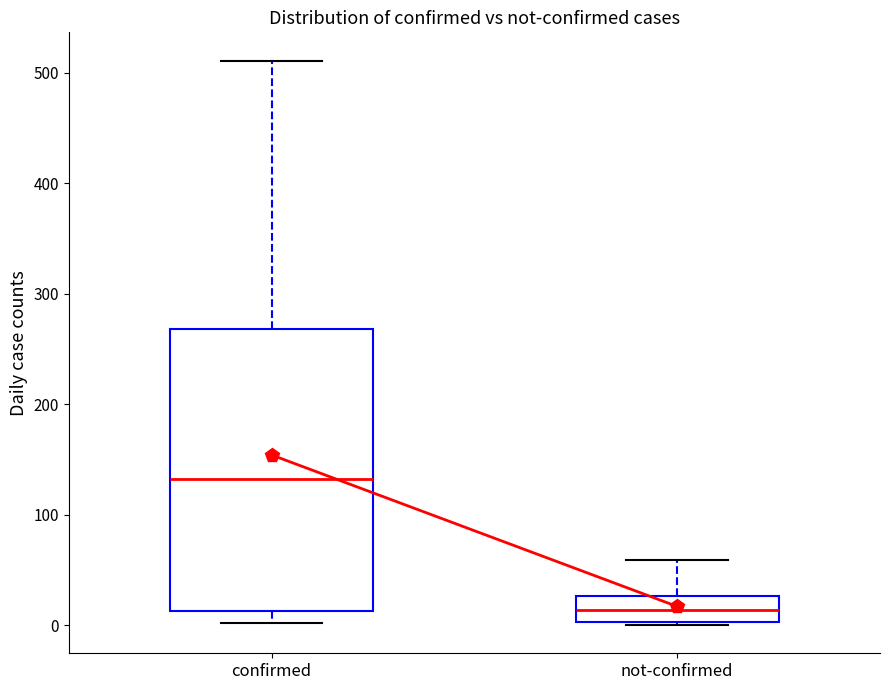

Where does the lower whisker of the box for confirmed end on the y-axis? The values are not printed on the chart, so give them approximately, as read against the axis.

0